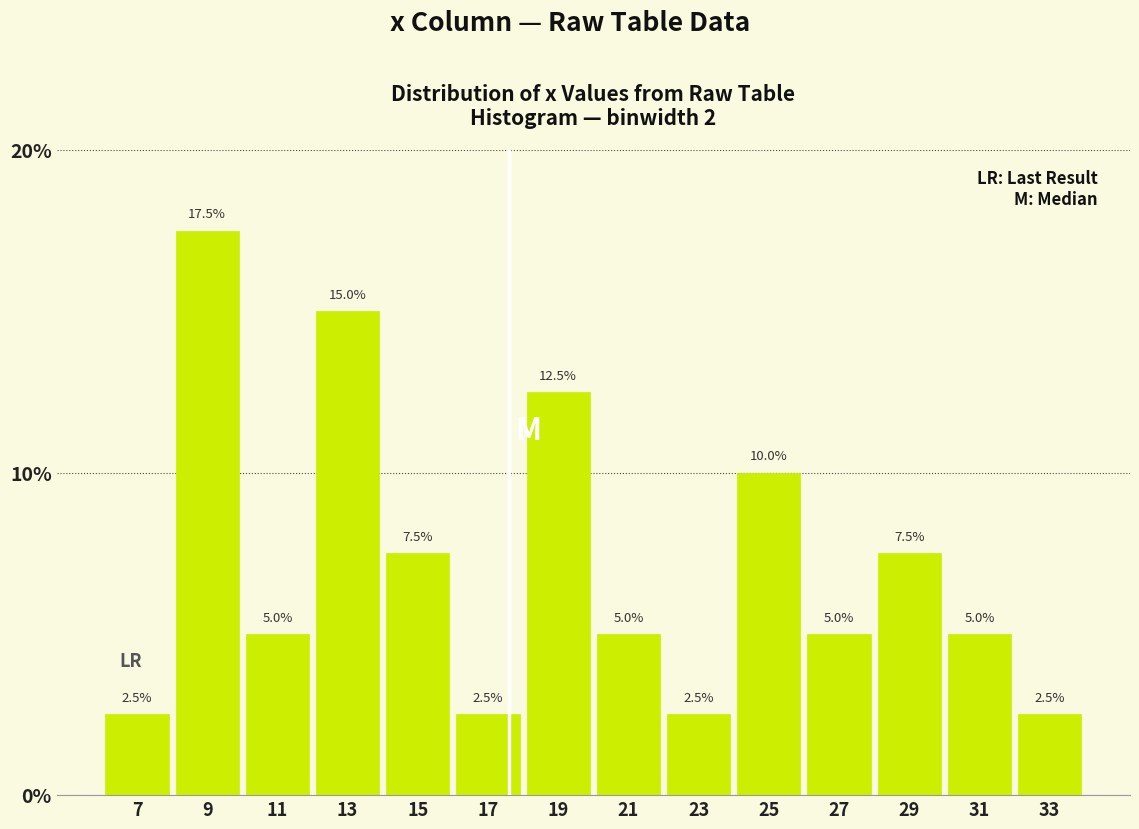

How tall is the bar that spans 18 to 20 on the x-axis?

12.5